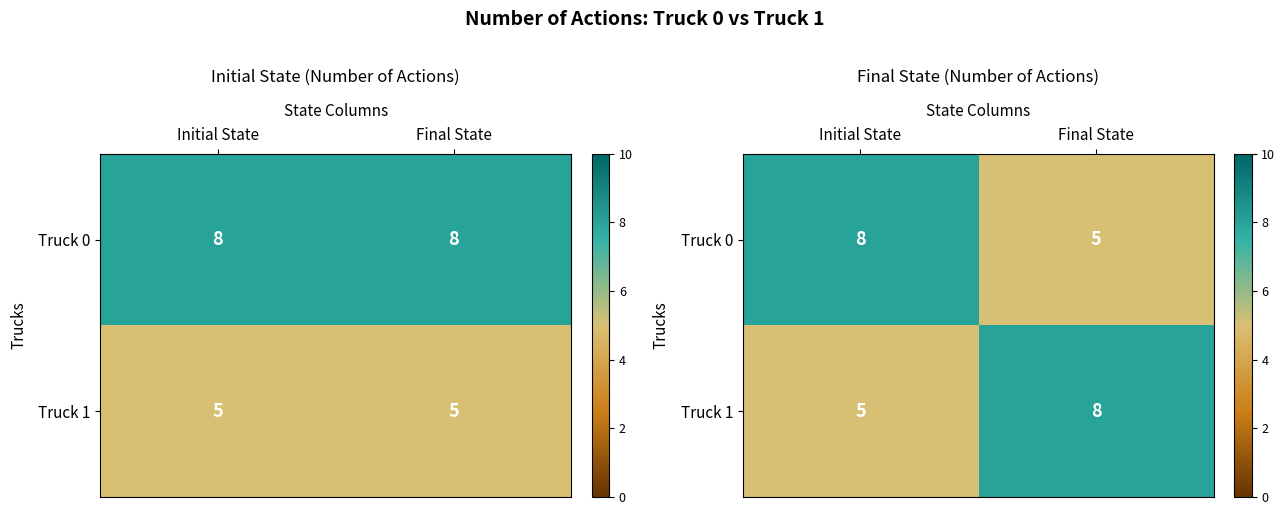

Which has a higher value, Initial State or Final State?

Initial State